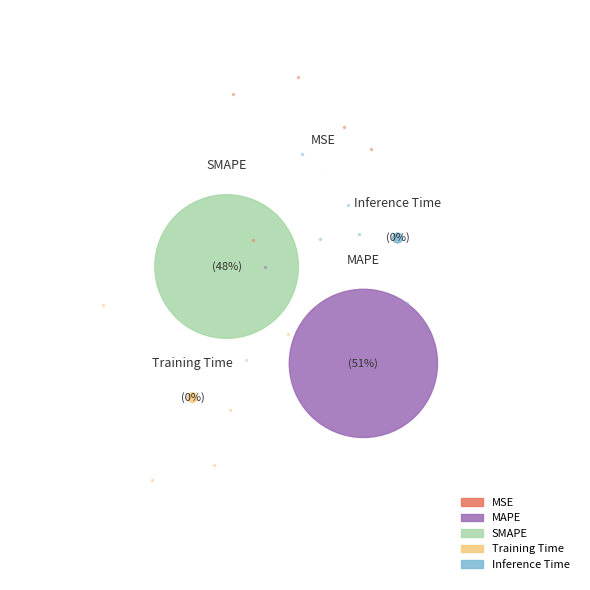

How many segments does this pie chart have?

5